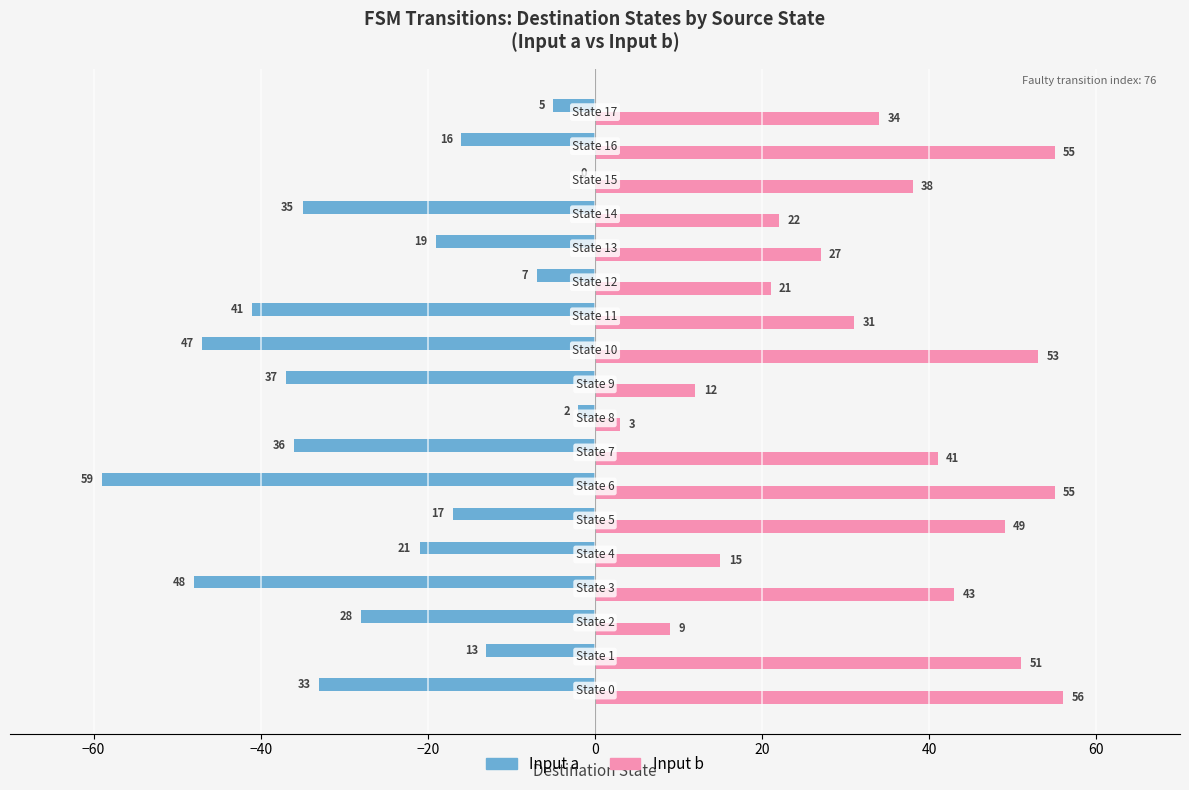

What is the sum of all Input a values?

-464